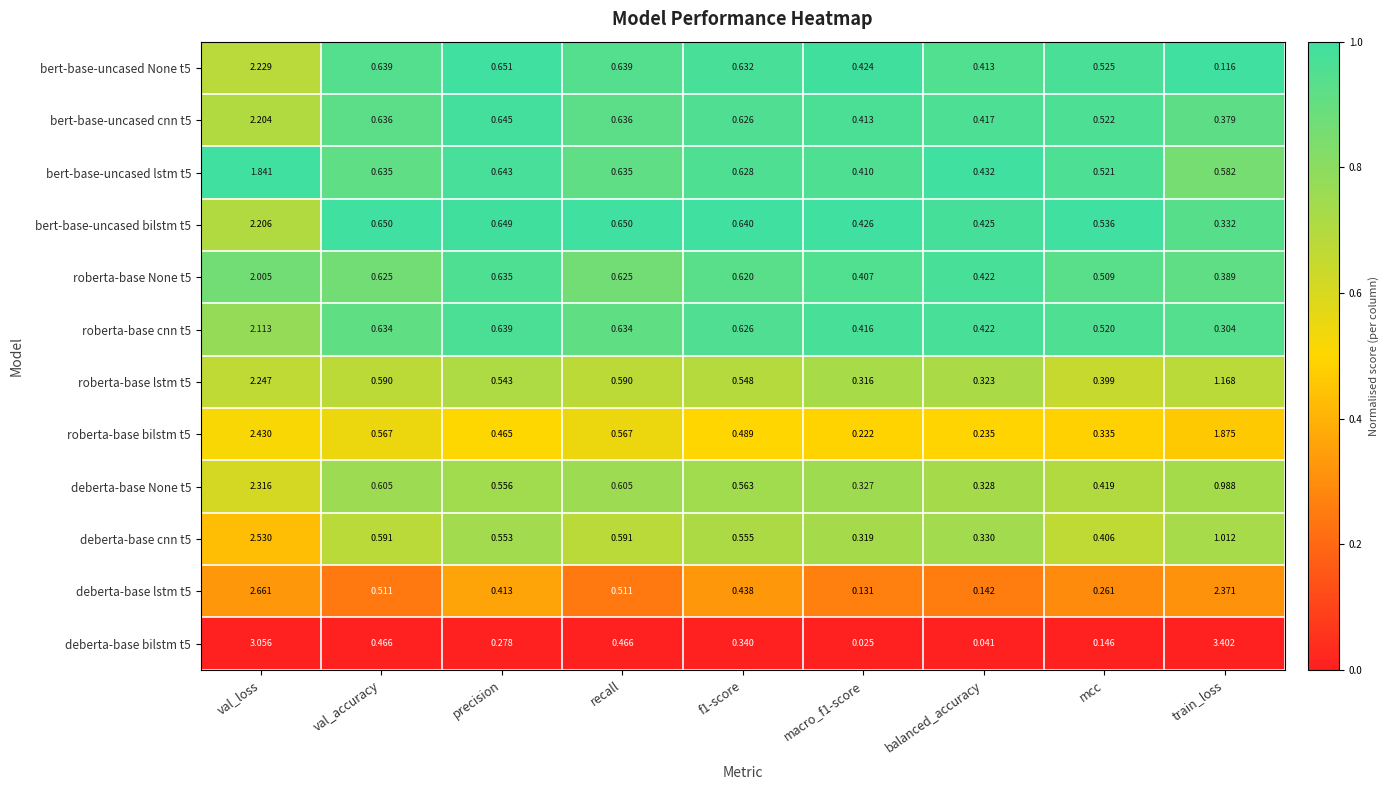

At which category is the sum across all series the highest?

val_loss